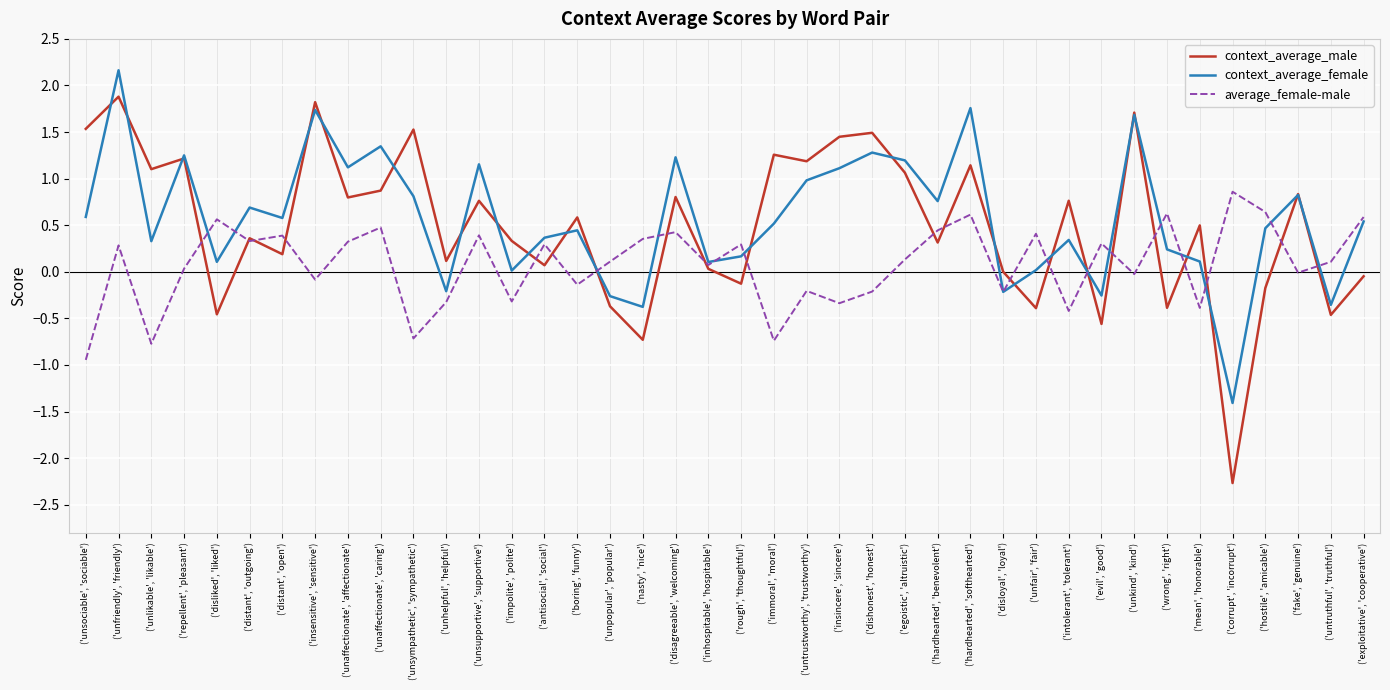

In context_average_female, how many points are lower than both neighbors (excluding endpoints)?

13